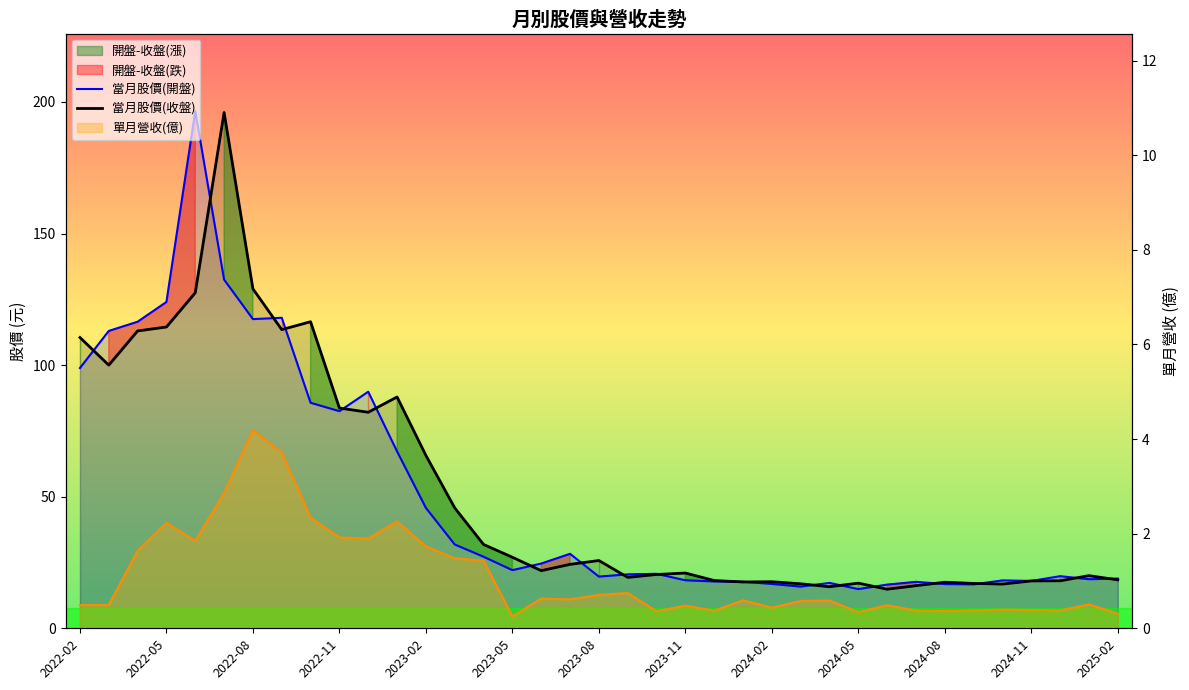

What is the maximum value for 單月營收(億)?

4.2